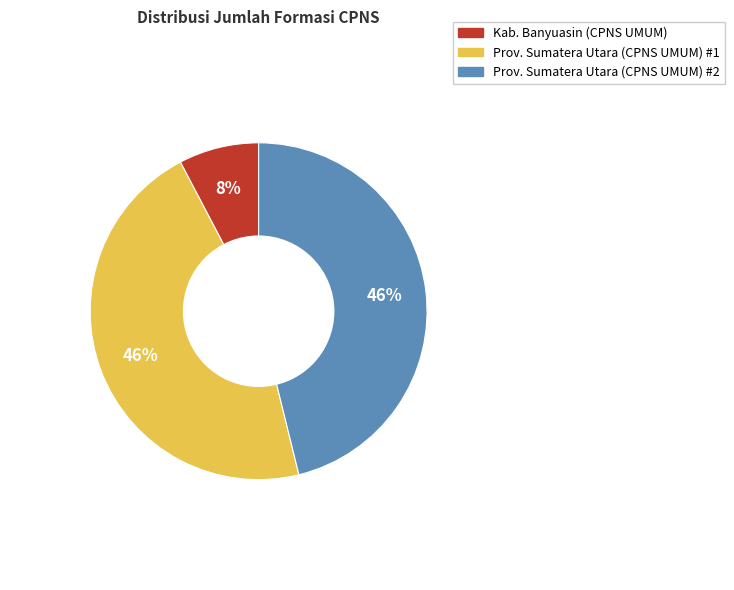

Is there any slice that represents more than half of the pie?

No